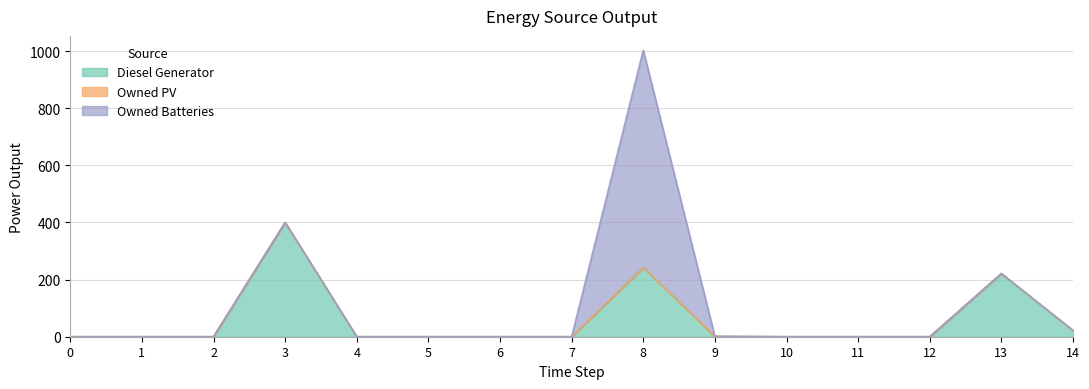

Reading right to left, what are all the values shown in this chart?

Diesel Generator: 22	221	0	0	0	1	242	0	0	0	0	400	0	0	0
Owned PV: 0	0	0	0	0	0	0	0	0	0	0	0	0	0	0
Owned Batteries: 0	0	0	0	0	0	761	0	0	0	0	0	0	0	0